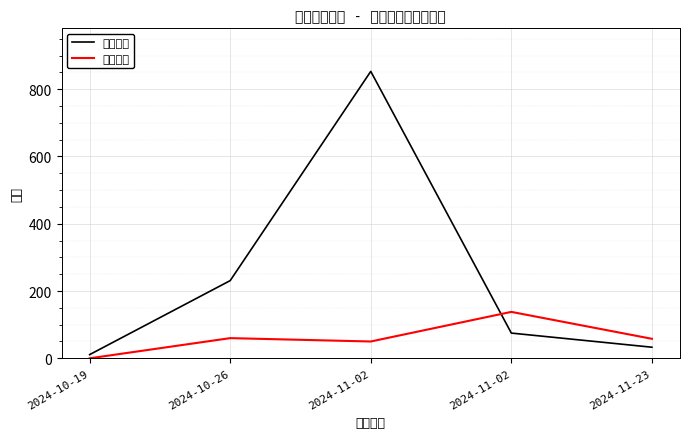

List the labels in order of 最低票价 value, smallest first.

2024-10-19, 2024-11-02, 2024-11-23, 2024-10-26, 2024-11-02